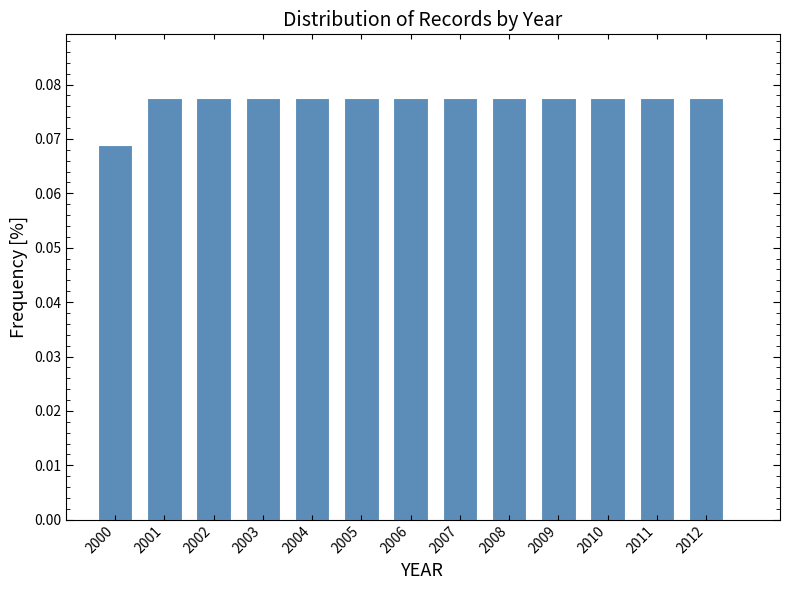

How many values are between 0 and 1?

13